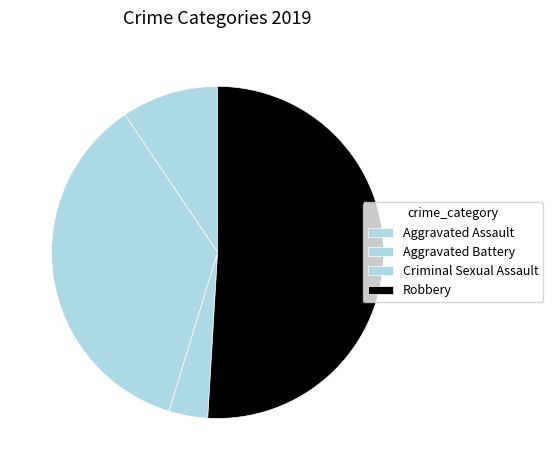

Does Robbery represent more than half of the total?

Yes